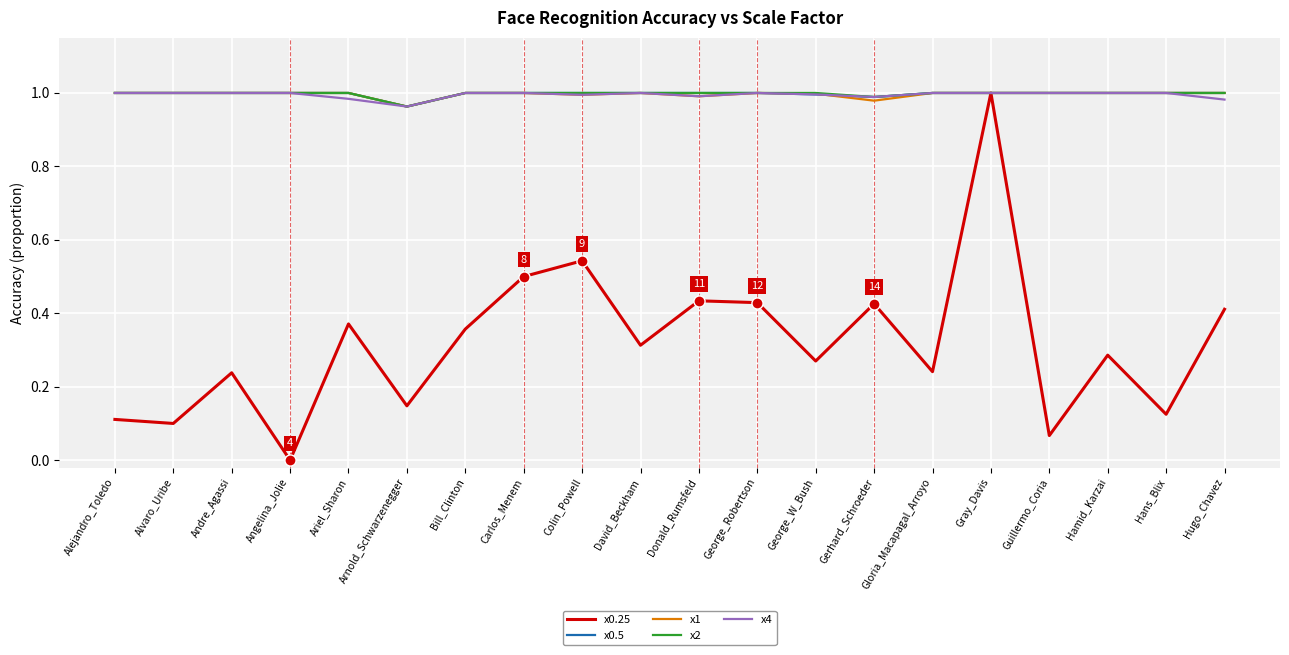

True or false: x2 has a value of 0.5 at George_W_Bush.

False